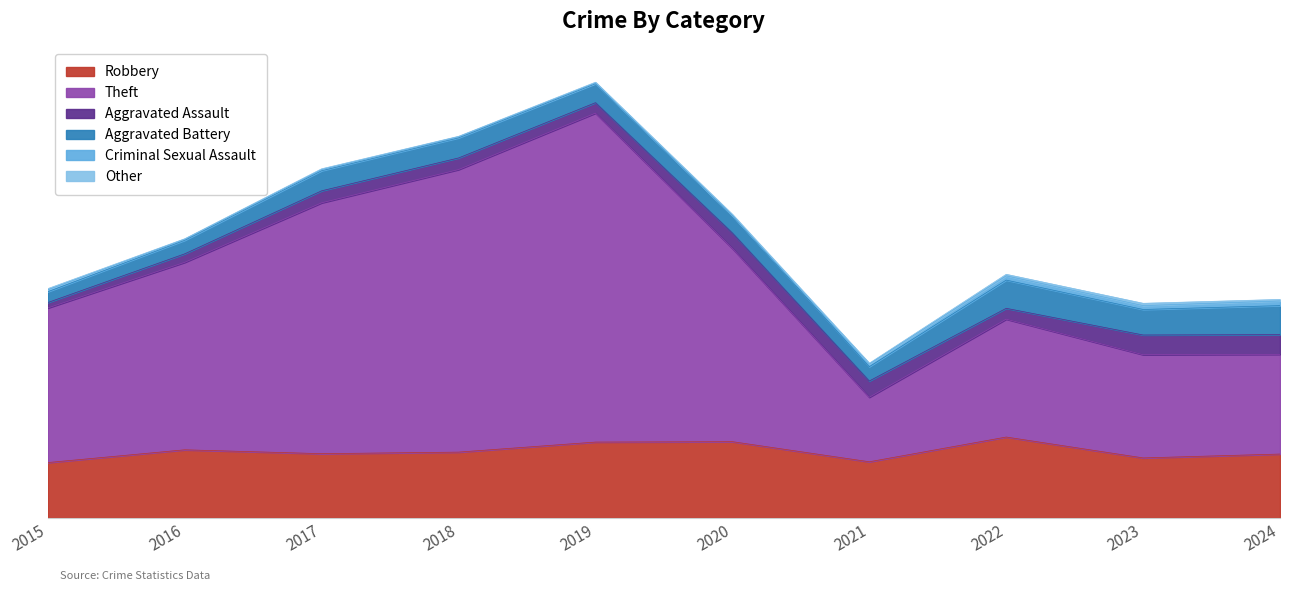

At how many categories does at least one series exceed 53?

10